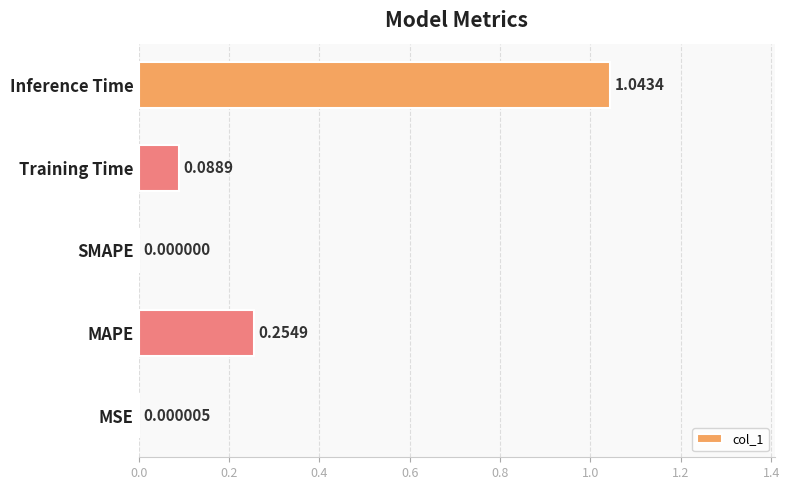

What is the sum of all values?

1.4